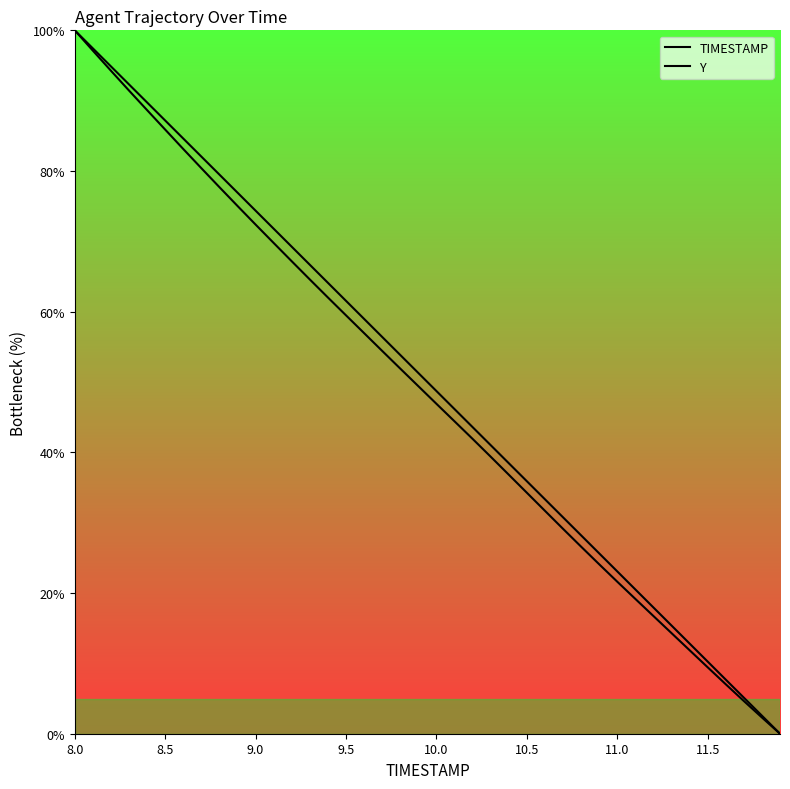

True or false: Y has more than 0 interior local peaks.

False